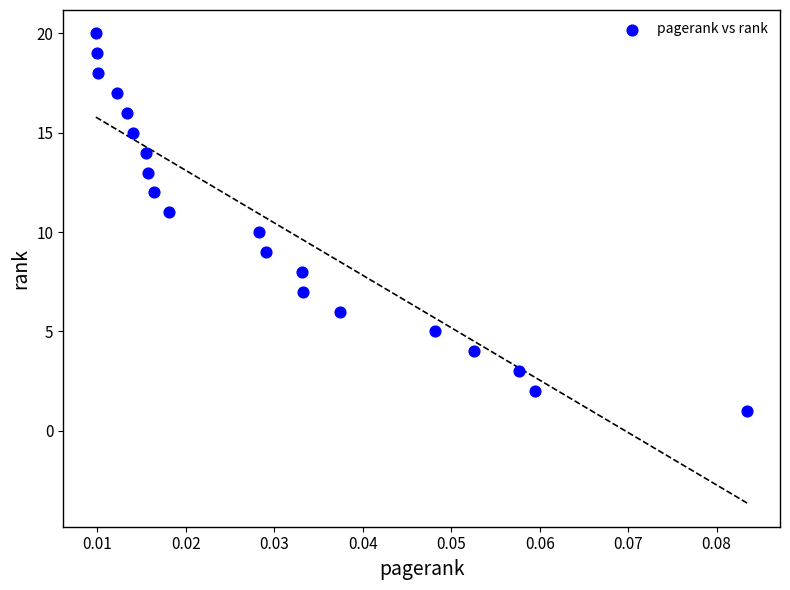

What is the range of Y values (max minus min)?

19